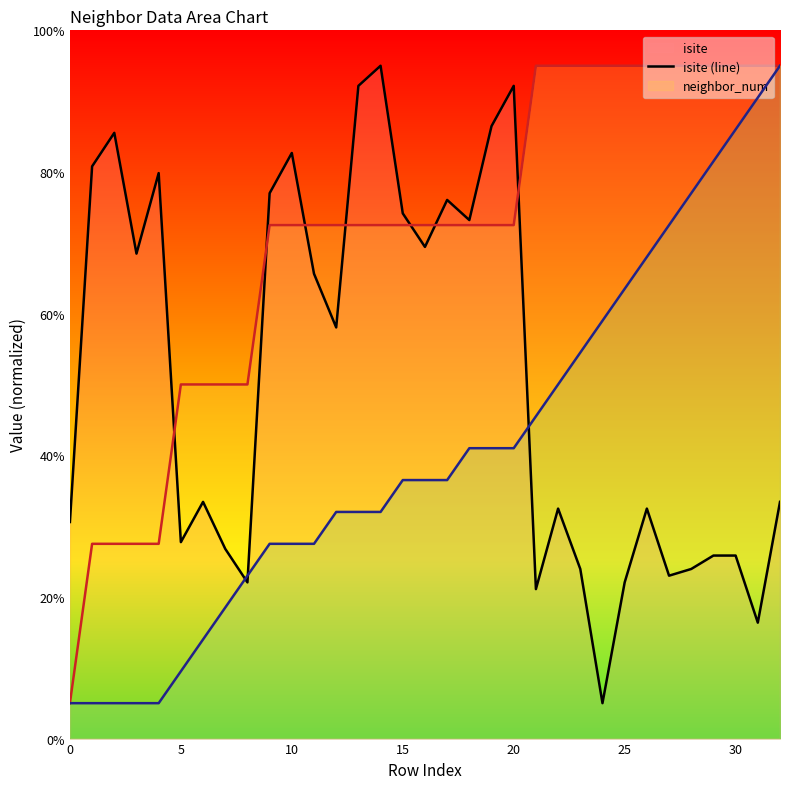

True or false: front_index (line) has a value of 118.3 at 26.

False